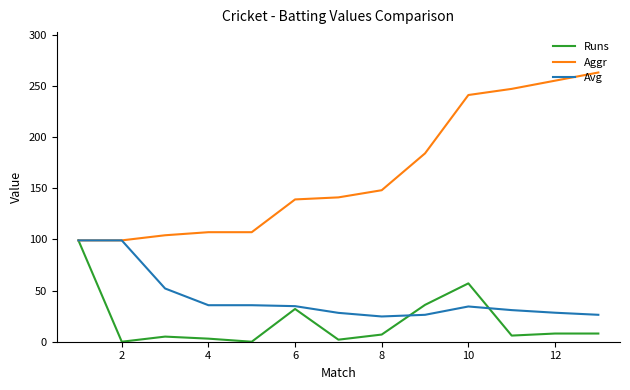

Which series has the largest total across all categories?

Aggr